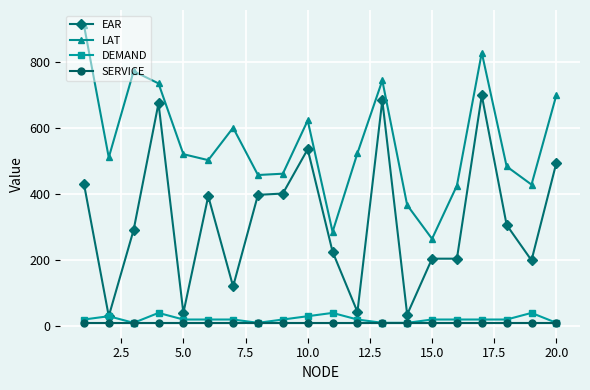

Does the chart display data point markers on the line(s)?

Yes